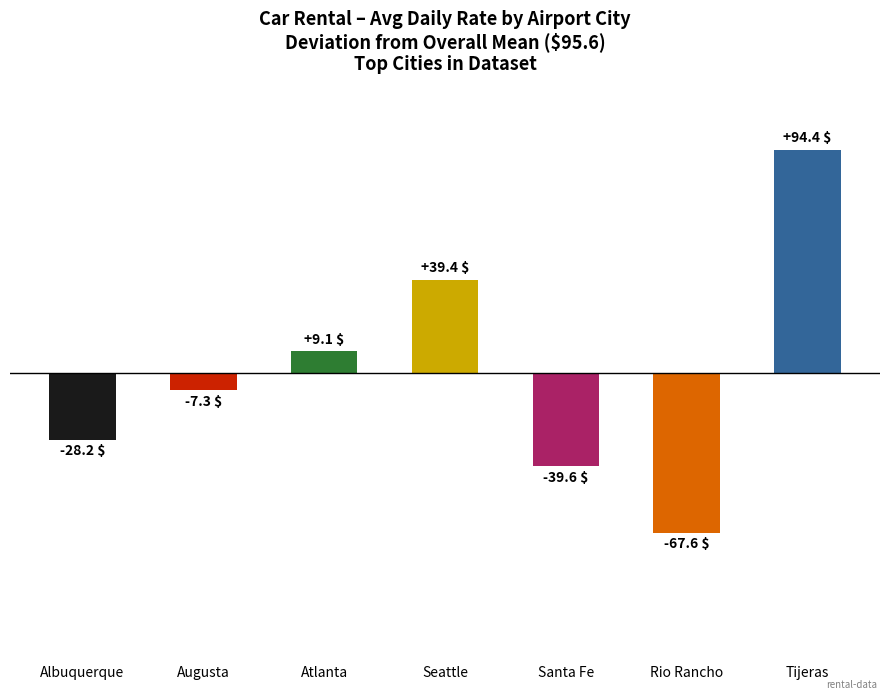

What is the greatest value displayed?

94.4